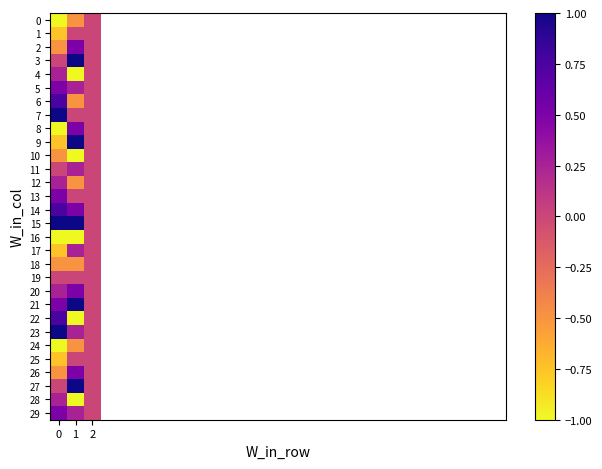

Which series has the largest range (max minus min)?

9